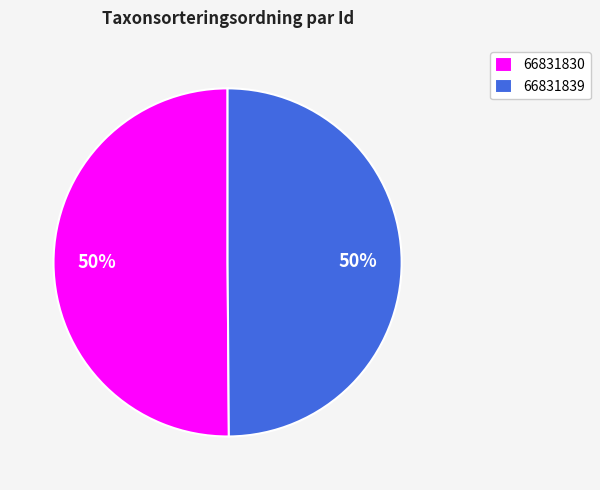

To the nearest percent, what portion does 66831830 represent?

50%